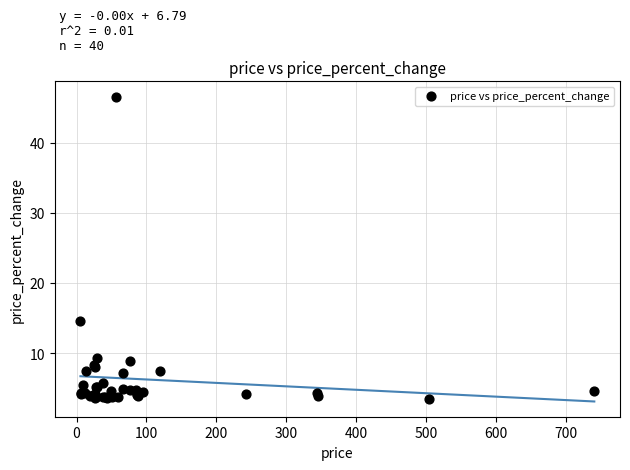

What Y value in the scatter plot is closest to 25?

14.6